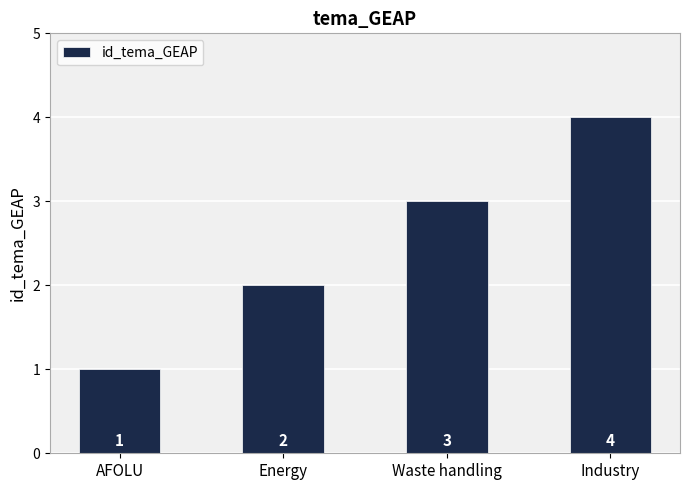

Reading left to right, what are all the values shown in this chart?

1	2	3	4